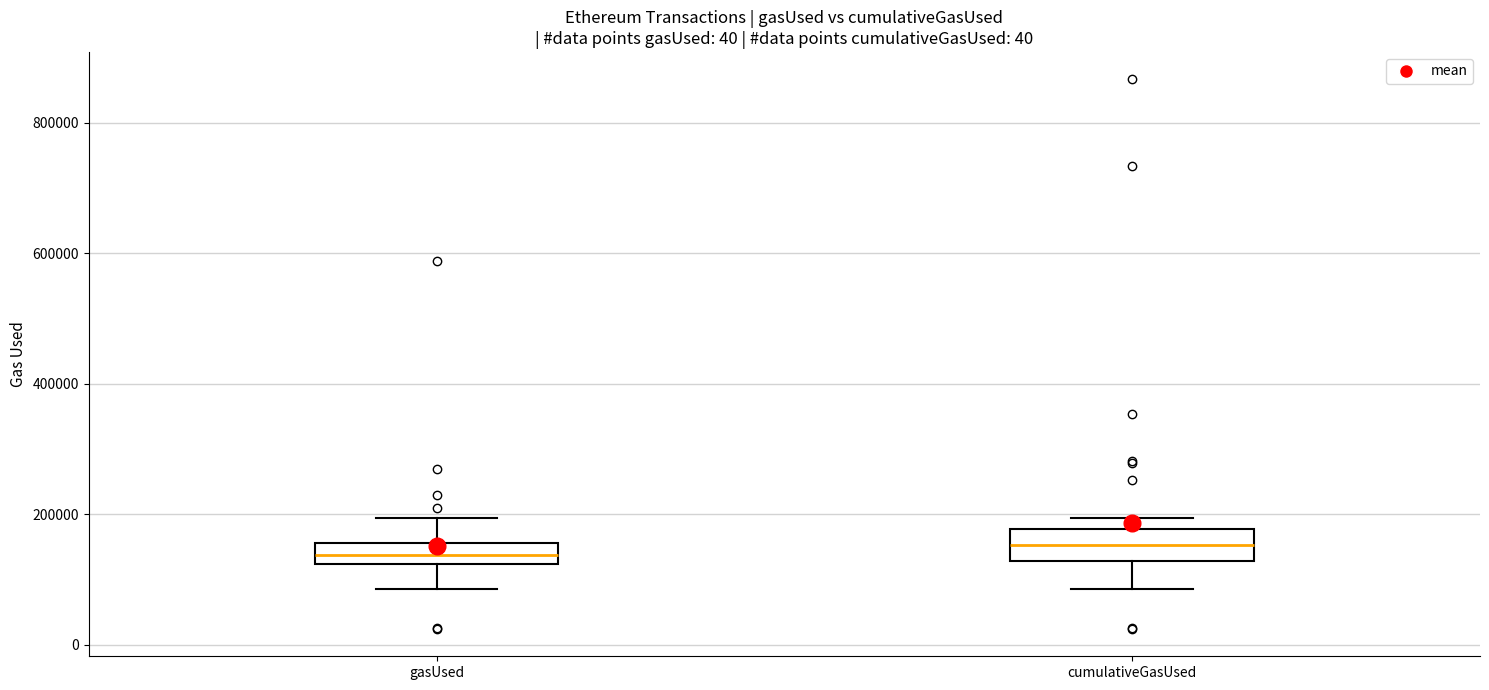

Where does the median line of the box for cumulativeGasUsed sit on the y-axis? The values are not printed on the chart, so give them approximately, as read against the axis.

160000